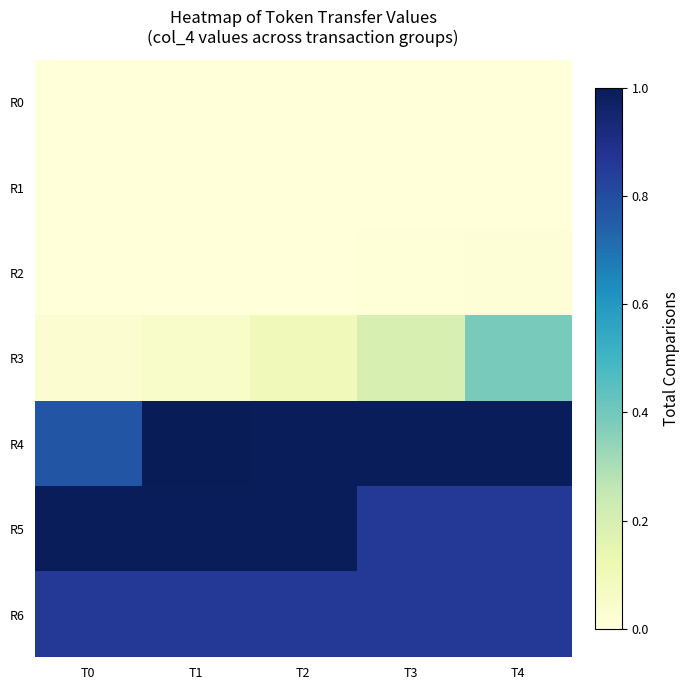

What is the spread (max minus min) of values at T0?

1.0